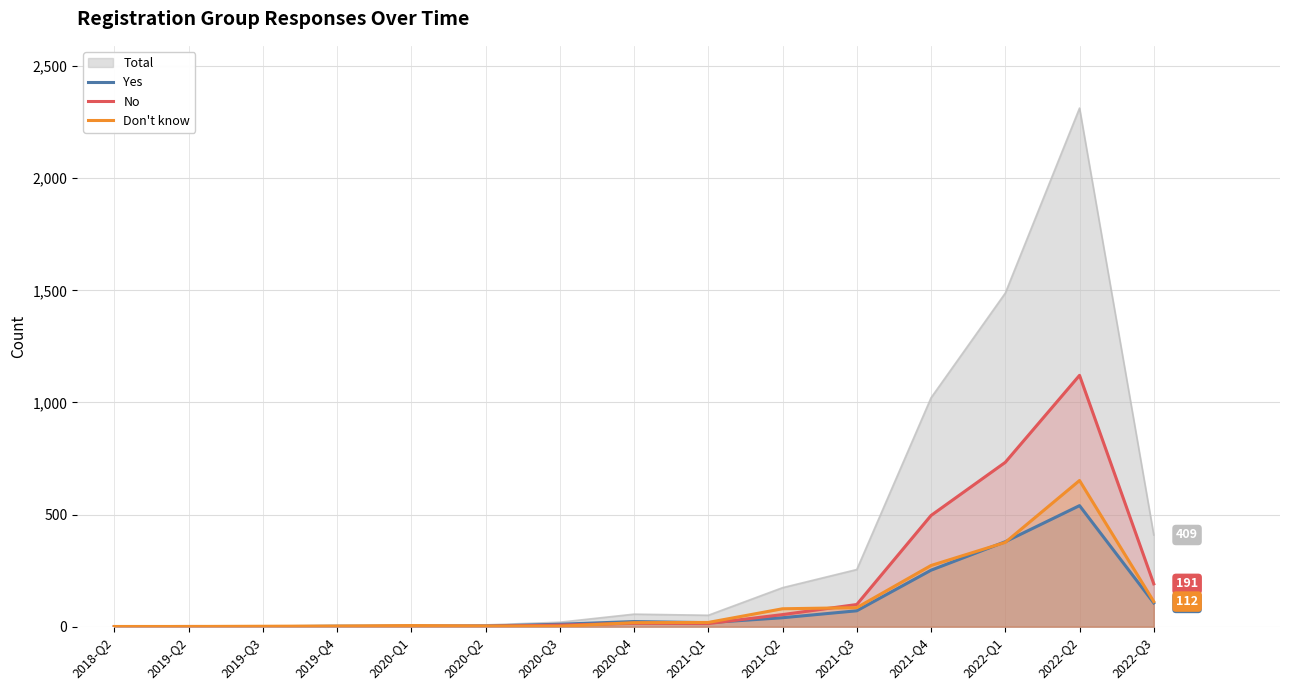

At which label does No reach its minimum?

2018-Q2